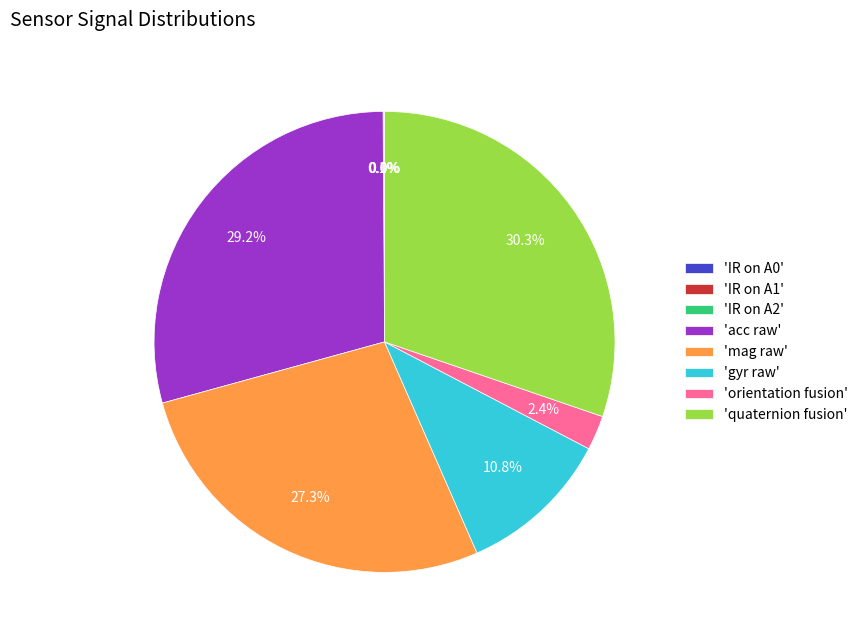

Does any single category account for the majority?

No